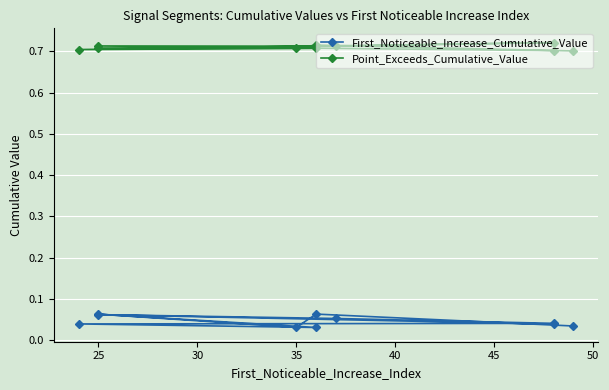

Is this an area chart (filled region under the line)?

No